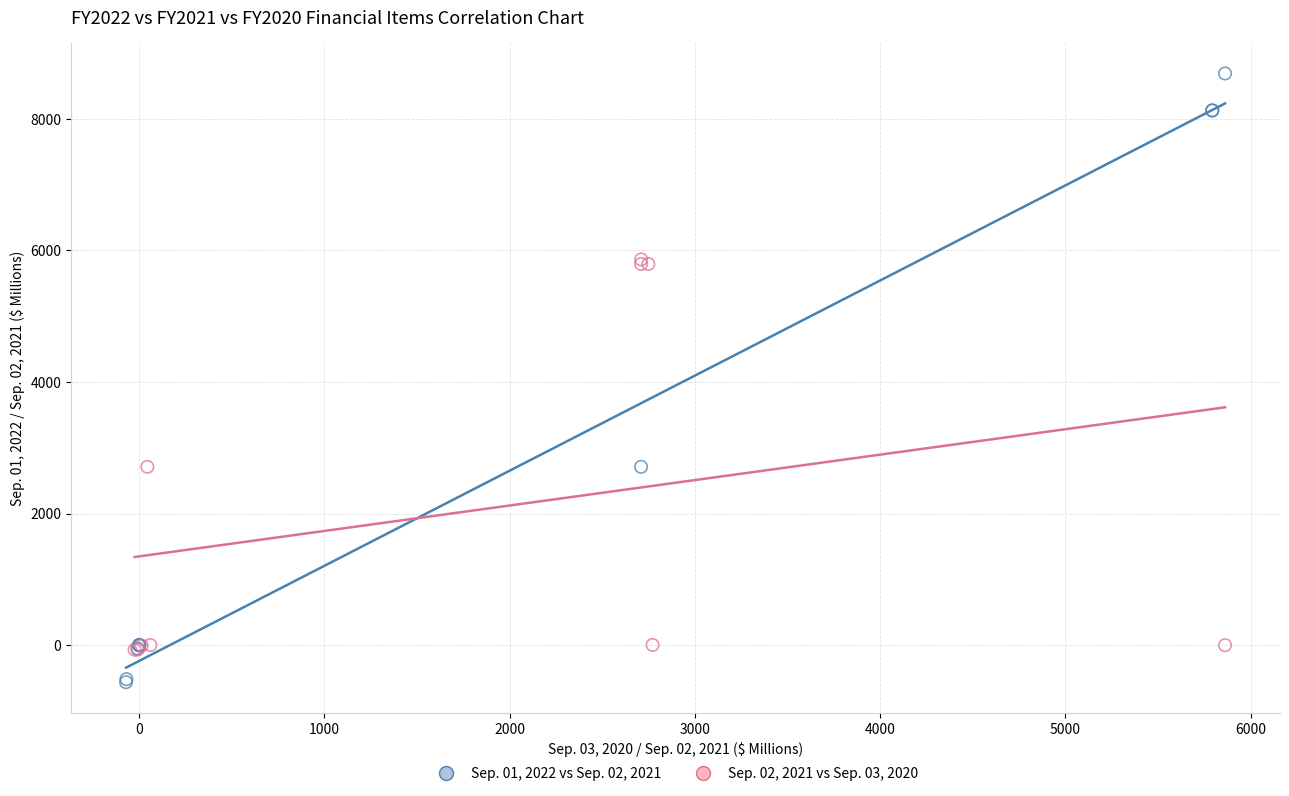

Which series reaches the minimum Y coordinate?

Sep. 01, 2022 vs Sep. 02, 2021